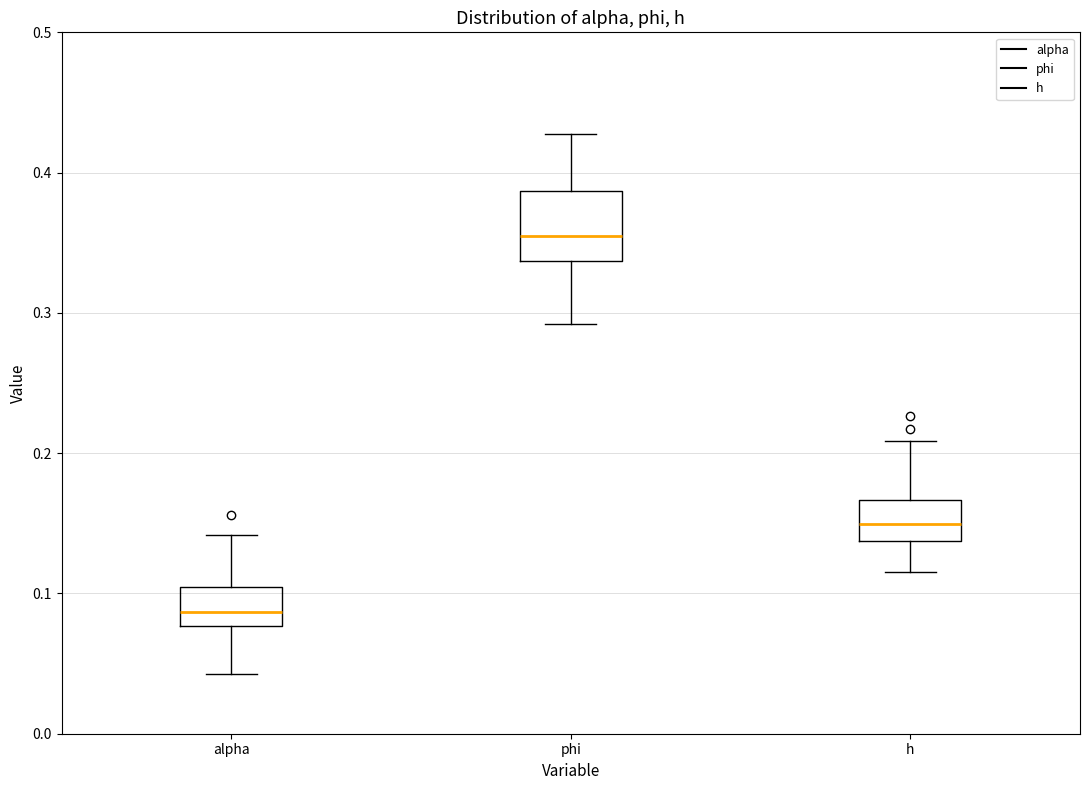

Reading left to right, read every box against the y-axis: the position of its median line, the range the box covers, and the ends of its whiskers. The values are not printed on the chart, so give them approximately, as read against the axis.

alpha: median 0.09, box 0.08 to 0.10, whiskers 0.04 to 0.14
phi: median 0.35, box 0.34 to 0.39, whiskers 0.29 to 0.43
h: median 0.15, box 0.14 to 0.17, whiskers 0.12 to 0.21